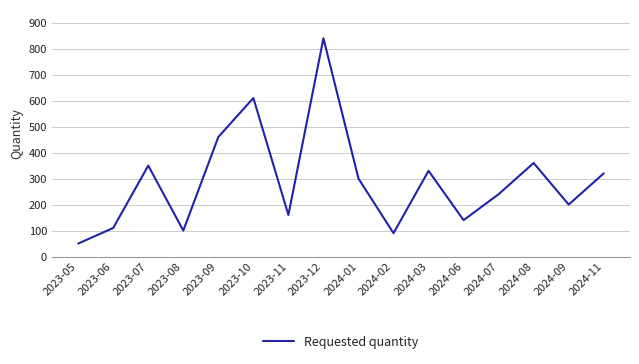

What is the change in value from 2023-10 to 2024-02?

-520